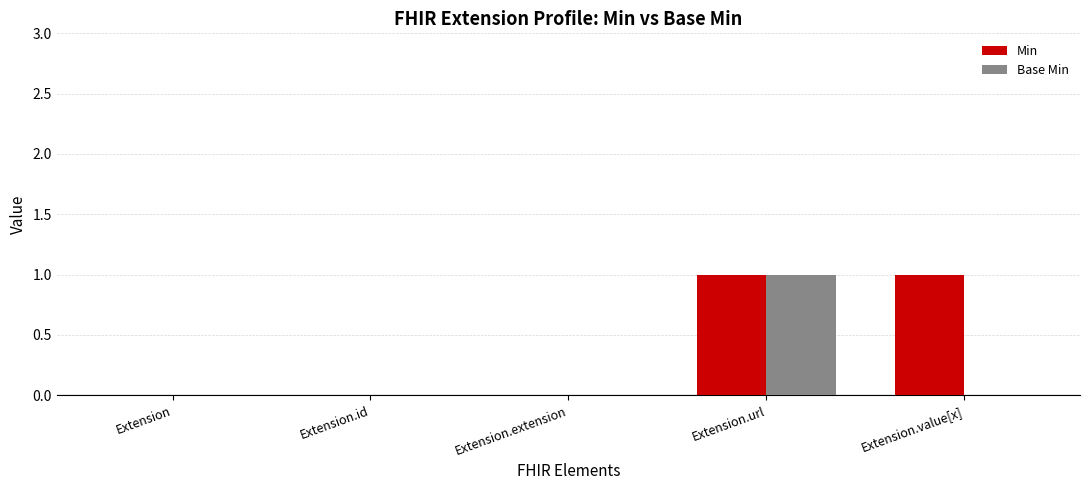

Reading right to left, what are all the values shown in this chart?

Min: 1	1	0	0	0
Base Min: 0	1	0	0	0